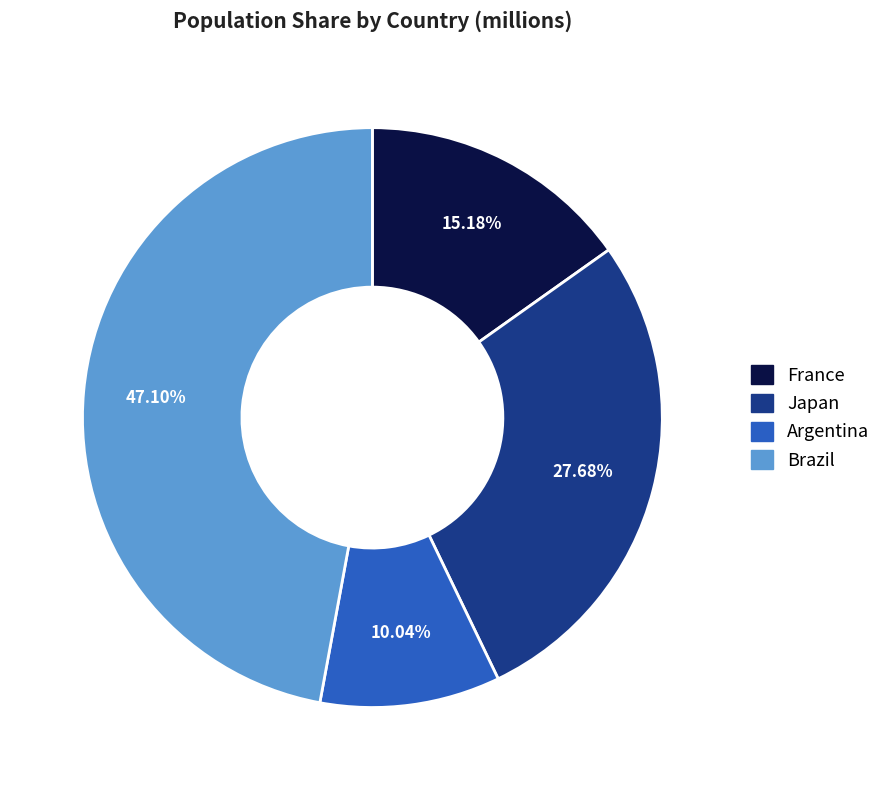

Is there any slice that represents more than half of the pie?

No